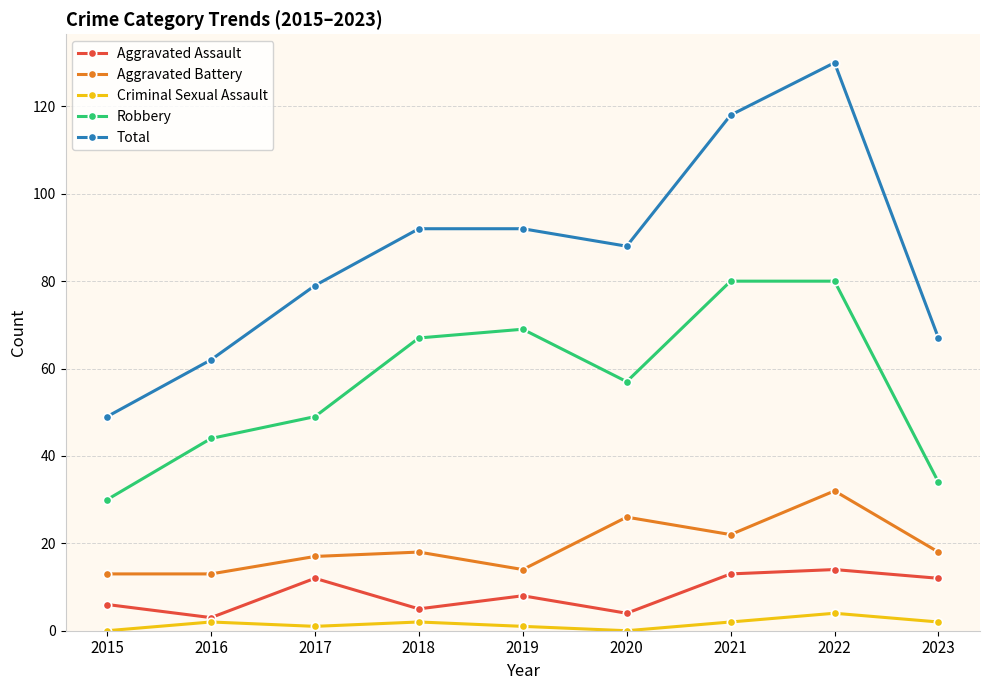

Which series changed the most between 2015 and 2019?

Total